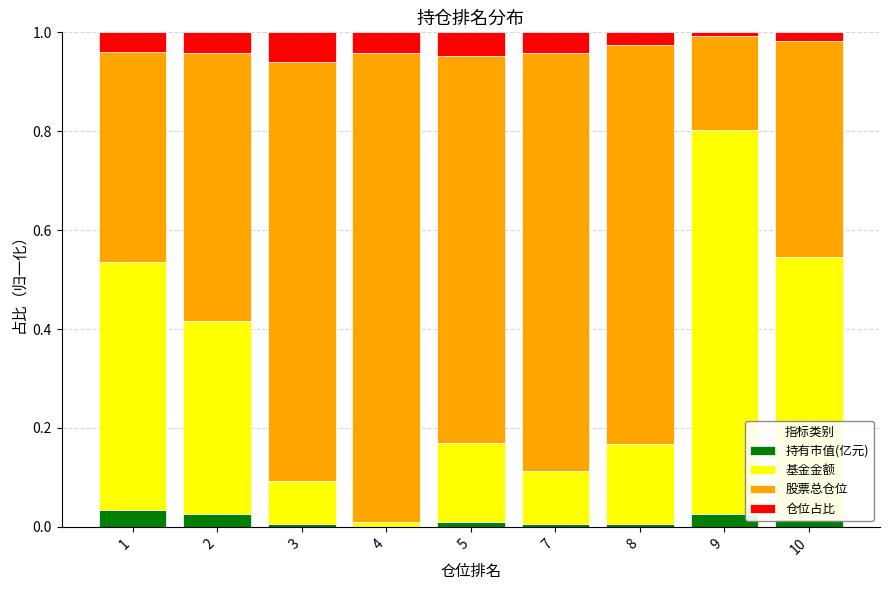

Count the number of categories in the chart.

9